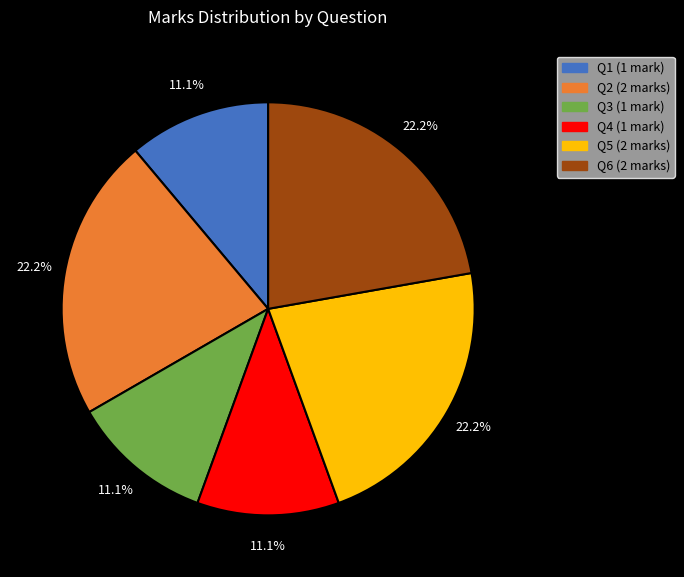

Does any single category account for the majority?

No